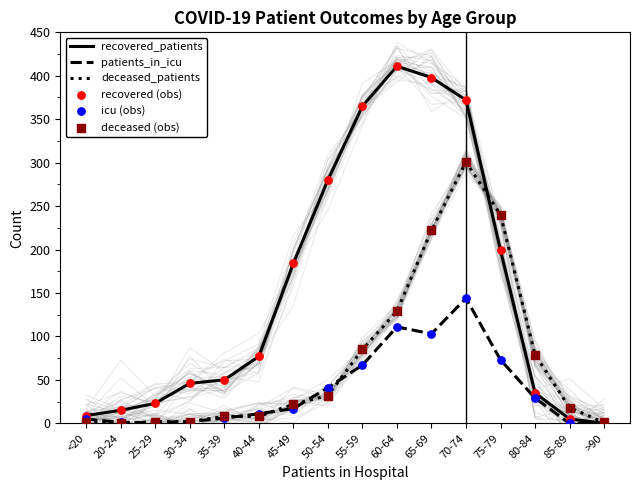

Which series reaches the maximum Y coordinate?

recovered_patients